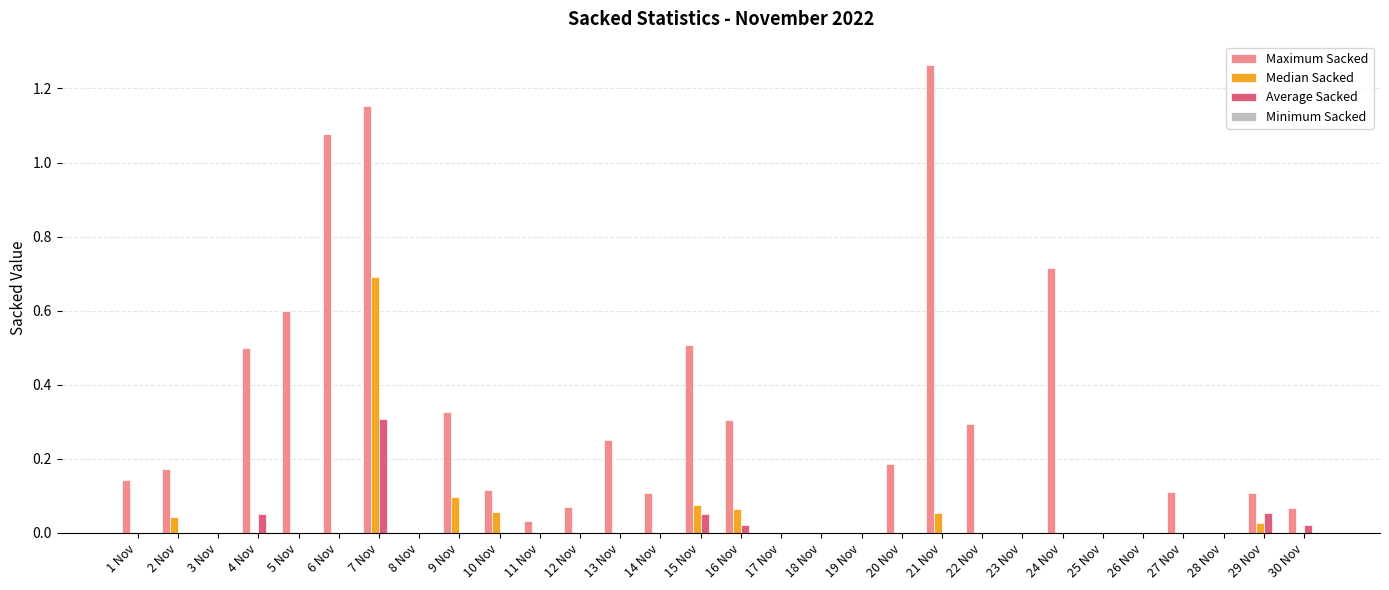

The value of Median Sacked at 9 Nov is 0.2. True or false?

False